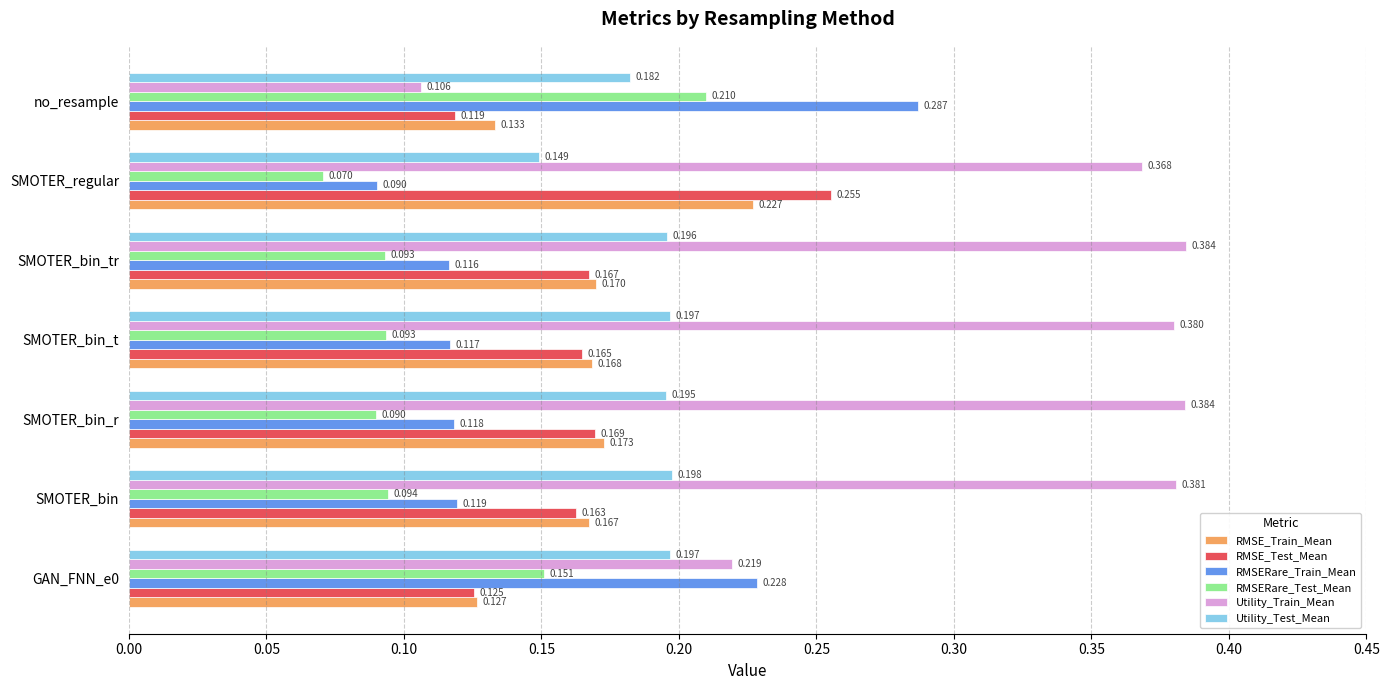

Rank the series by their maximum value, from highest to lowest.

Utility_Train_Mean, RMSERare_Train_Mean, RMSE_Test_Mean, RMSE_Train_Mean, RMSERare_Test_Mean, Utility_Test_Mean